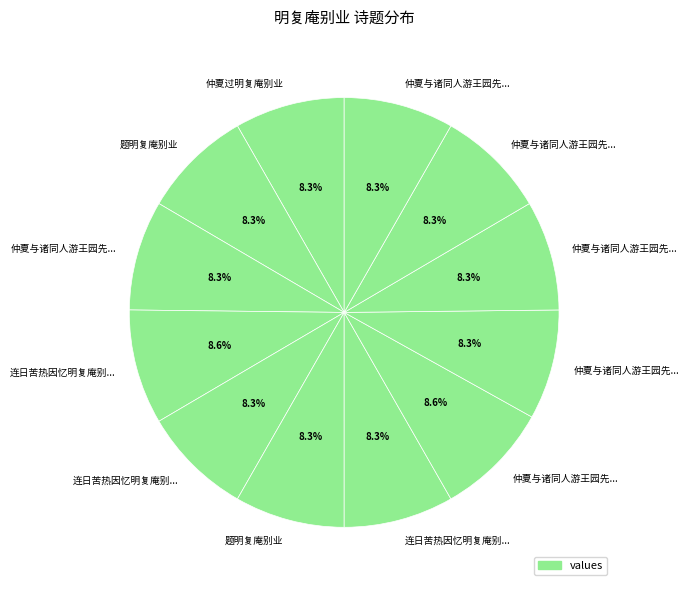

What is the smallest slice in the pie chart?

题明复庵别业